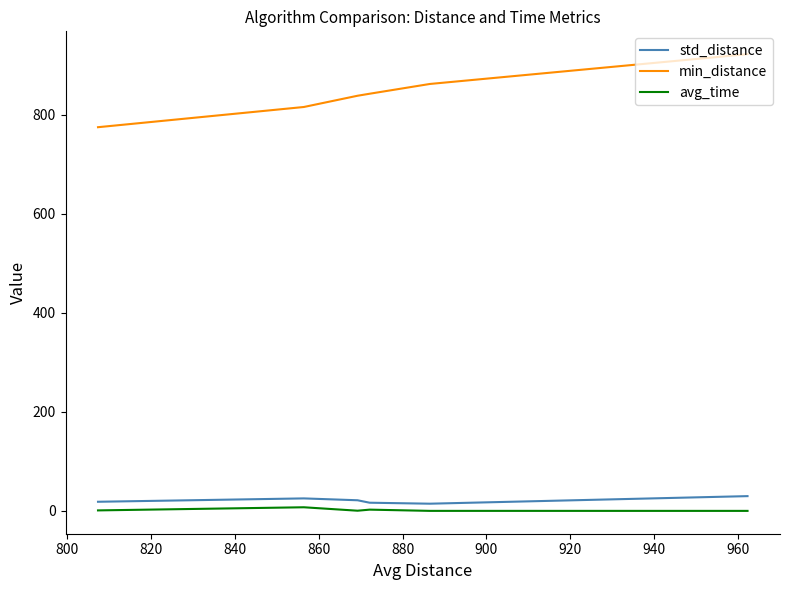

Which series has the largest total across all categories?

min_distance